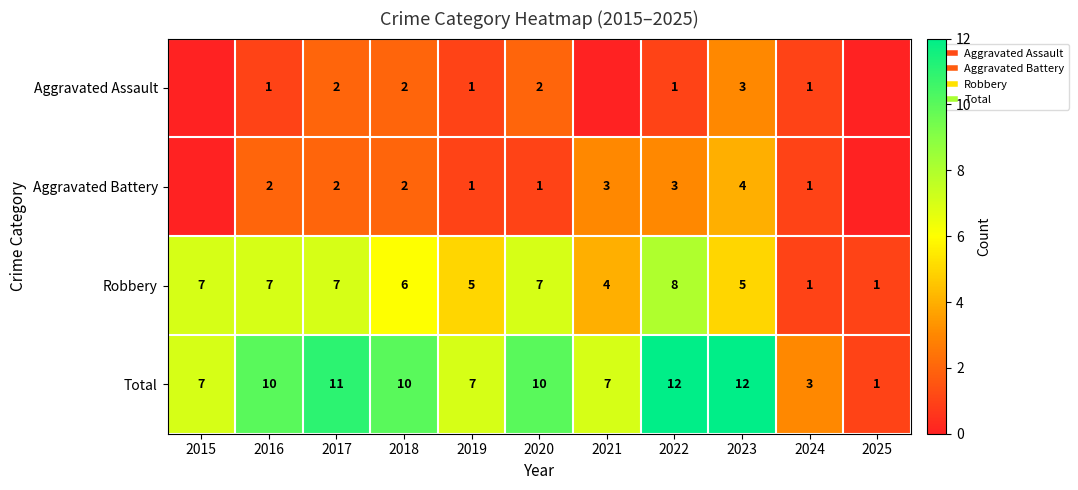

What is the difference between the highest and lowest values at 2020?

9